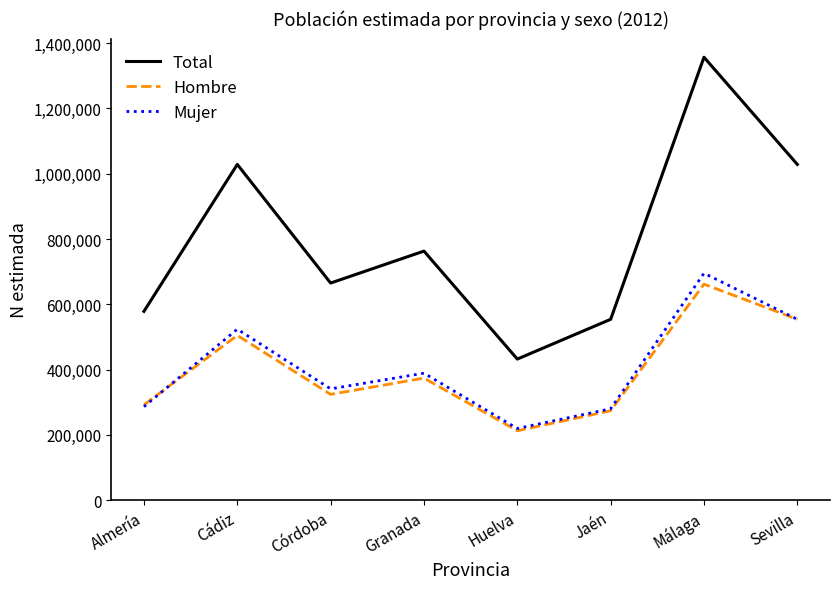

Is the value of Total at Sevilla greater than the value of Mujer at Córdoba?

Yes